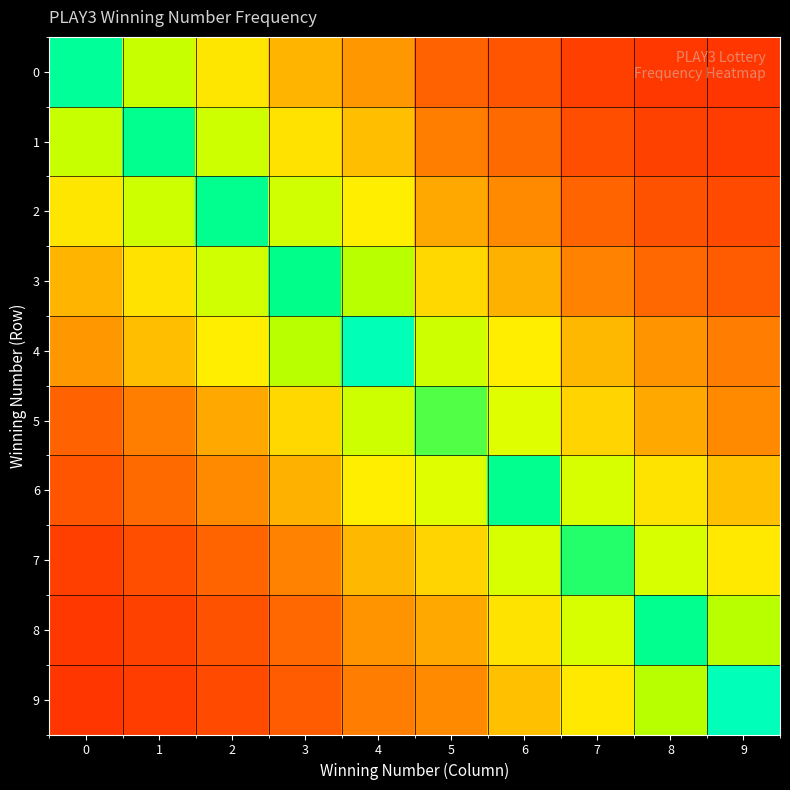

What is the total value across all series at 1?

2507.3